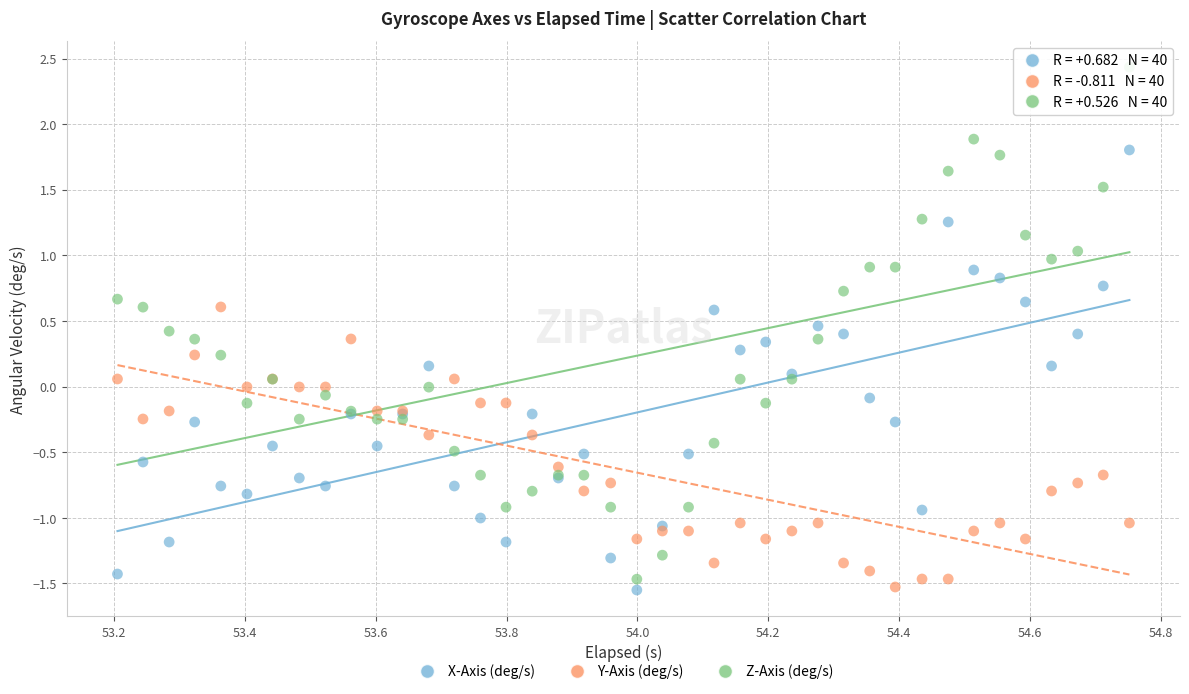

Which series has the widest spread of Y values?

Z-Axis (deg/s)